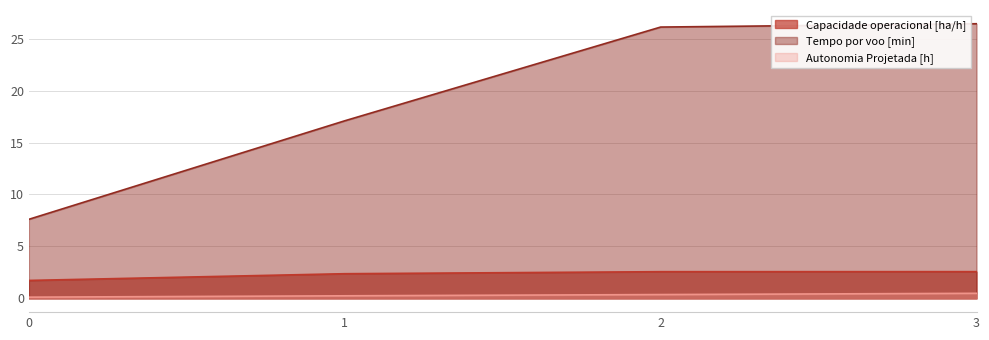

Which label corresponds to the largest value in the chart?

3